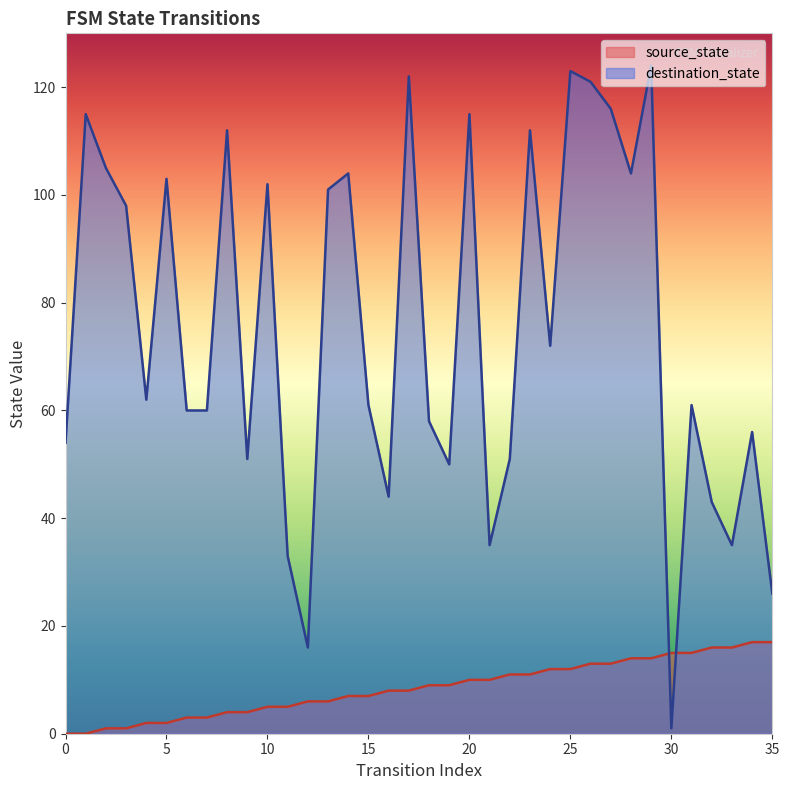

What value does the destination_state series have at 1?

115